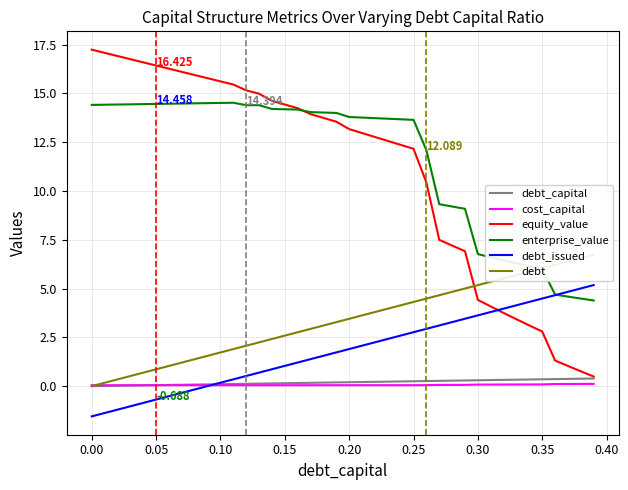

True or false: debt and debt_capital intersect in this chart.

False